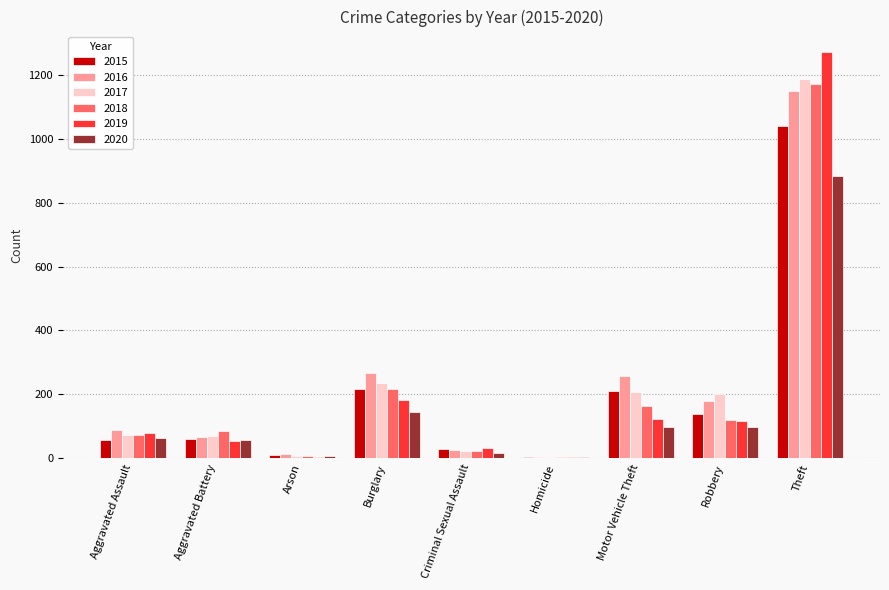

Between Aggravated Assault and Burglary, which series saw the biggest shift?

2016